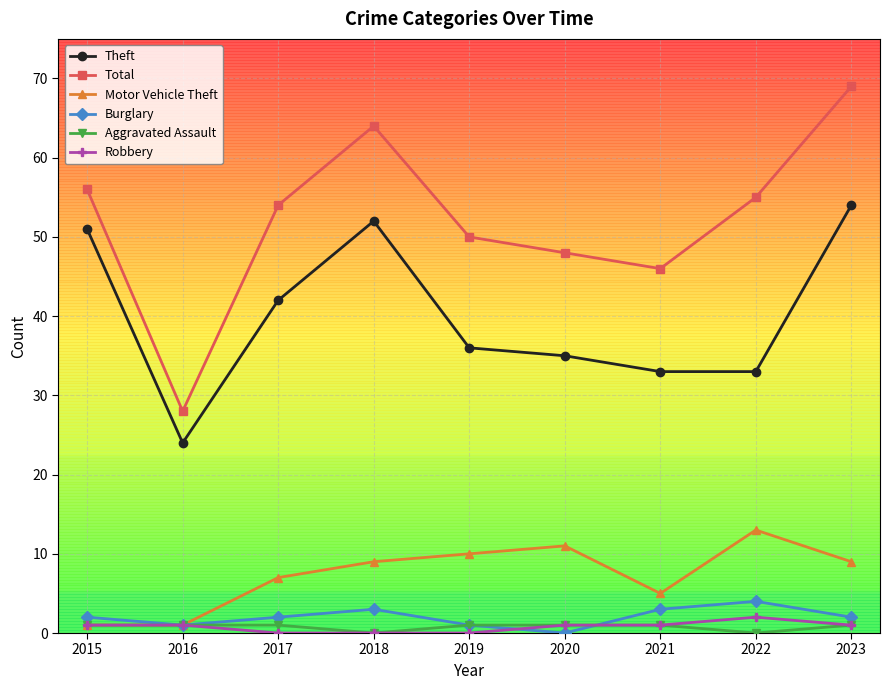

True or false: Motor Vehicle Theft and Total cross at least once.

False